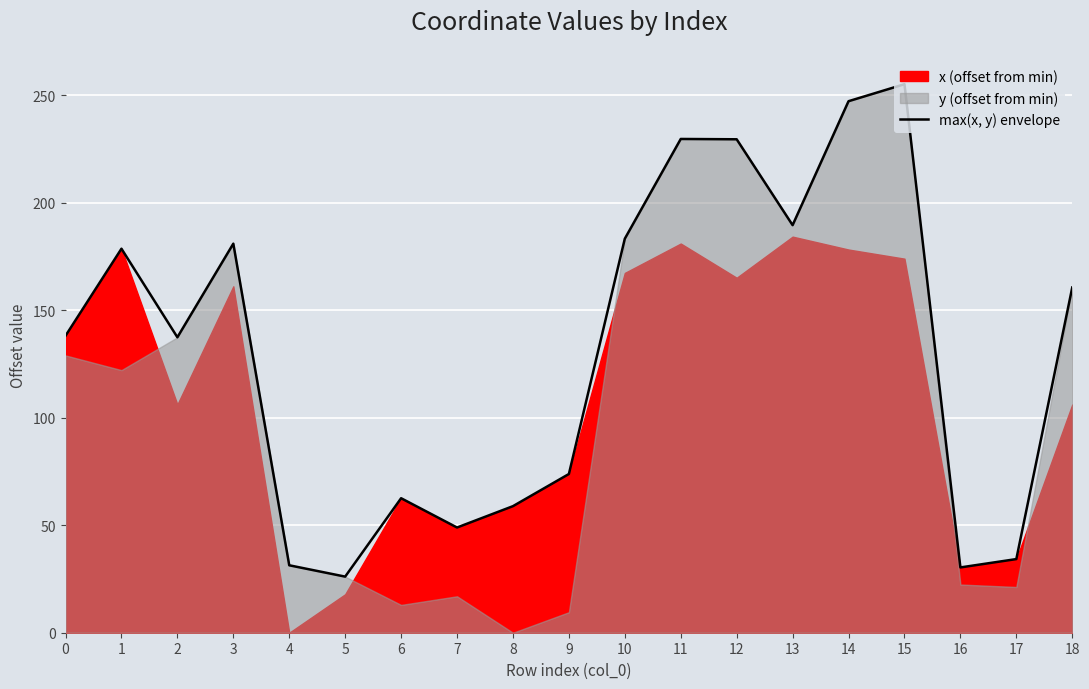

Reading left to right, transcribe all the data shown in this chart.

138.2	178.7	137.5	181.0	31.4	26.1	62.6	49.0	58.9	73.8	183.3	229.7	229.6	189.6	247.3	255.2	30.4	34.3	160.6